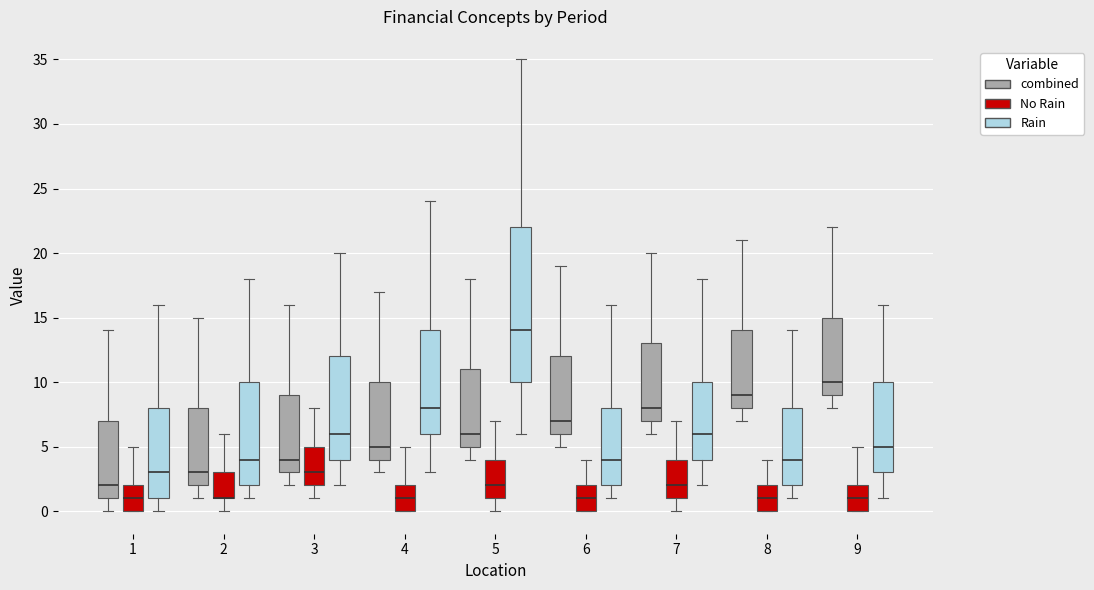

Reading left to right, transcribe this box plot: for each box, give where its median line is, the range the box spans, and where its two whiskers end, as read against the y-axis. The values are not printed on the chart, so give them approximately, as read against the axis.

1 (combined): median 2, box 1 to 7, whiskers 0 to 14
1 (No Rain): median 1, box 0 to 2, whiskers 0 to 5
1 (Rain): median 3, box 1 to 8, whiskers 0 to 16
2 (combined): median 3, box 2 to 8, whiskers 1 to 15
2 (No Rain): median 1 (drawn on the box's lower edge), box 1 to 3, whiskers 0 to 6
2 (Rain): median 4, box 2 to 10, whiskers 1 to 18
3 (combined): median 4, box 3 to 9, whiskers 2 to 16
3 (No Rain): median 3, box 2 to 5, whiskers 1 to 8
3 (Rain): median 6, box 4 to 12, whiskers 2 to 20
4 (combined): median 5, box 4 to 10, whiskers 3 to 17
4 (No Rain): median 1, box 0 to 2, whiskers 0 to 5
4 (Rain): median 8, box 6 to 14, whiskers 3 to 24
5 (combined): median 6, box 5 to 11, whiskers 4 to 18
5 (No Rain): median 2, box 1 to 4, whiskers 0 to 7
5 (Rain): median 14, box 10 to 22, whiskers 6 to 35
6 (combined): median 7, box 6 to 12, whiskers 5 to 19
6 (No Rain): median 1, box 0 to 2, whiskers 0 to 4
6 (Rain): median 4, box 2 to 8, whiskers 1 to 16
7 (combined): median 8, box 7 to 13, whiskers 6 to 20
7 (No Rain): median 2, box 1 to 4, whiskers 0 to 7
7 (Rain): median 6, box 4 to 10, whiskers 2 to 18
8 (combined): median 9, box 8 to 14, whiskers 7 to 21
8 (No Rain): median 1, box 0 to 2, whiskers 0 to 4
8 (Rain): median 4, box 2 to 8, whiskers 1 to 14
9 (combined): median 10, box 9 to 15, whiskers 8 to 22
9 (No Rain): median 1, box 0 to 2, whiskers 0 to 5
9 (Rain): median 5, box 3 to 10, whiskers 1 to 16